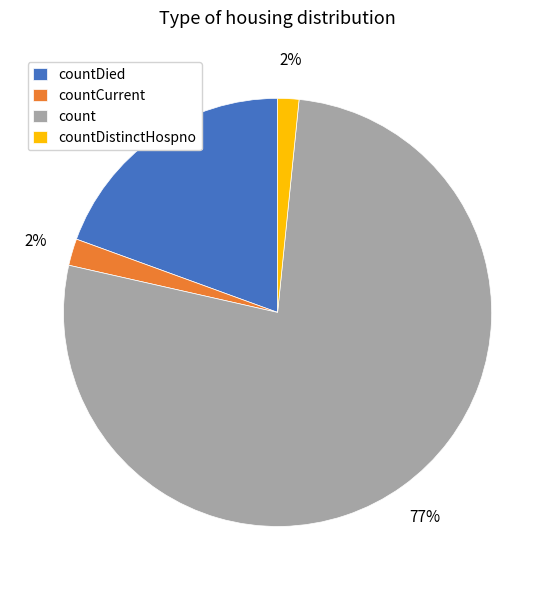

What is the largest slice in the pie chart?

count